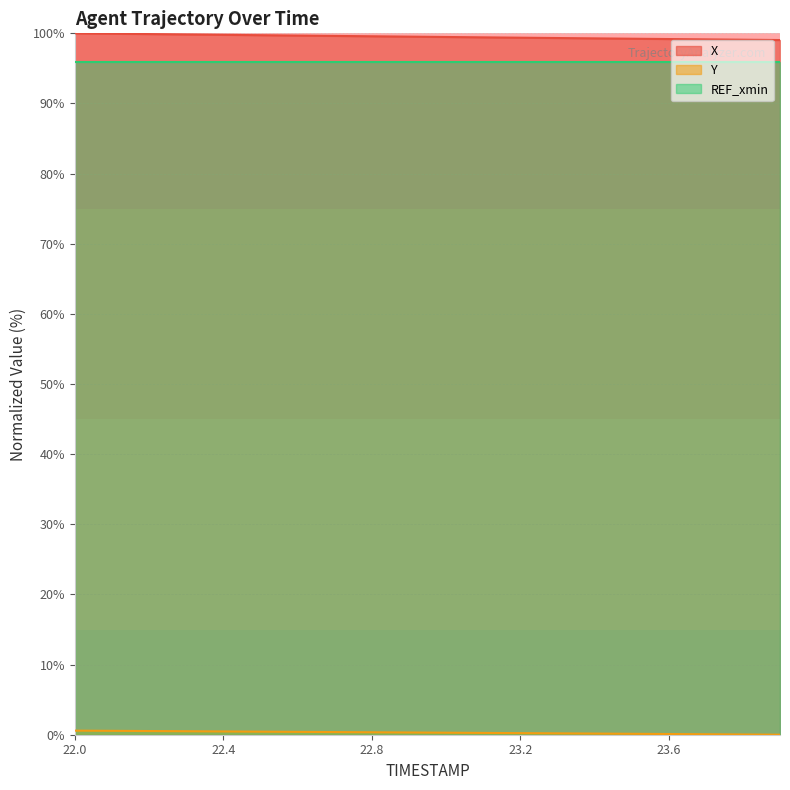

What is the total value across all series at 23.9?

99.0